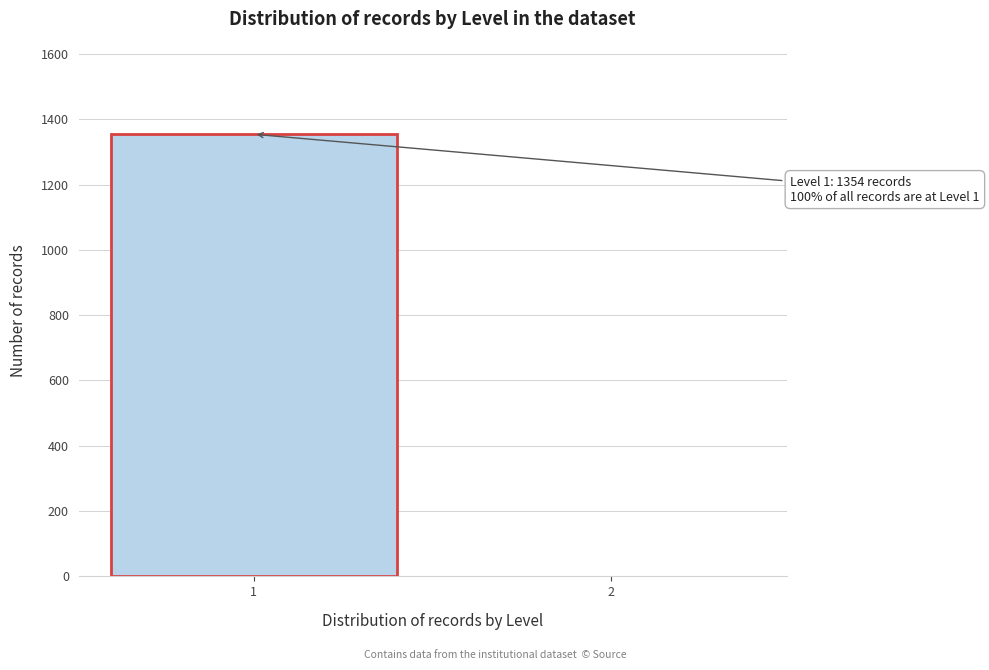

Reading left to right, extract all data points from this chart.

1=1354	2=0